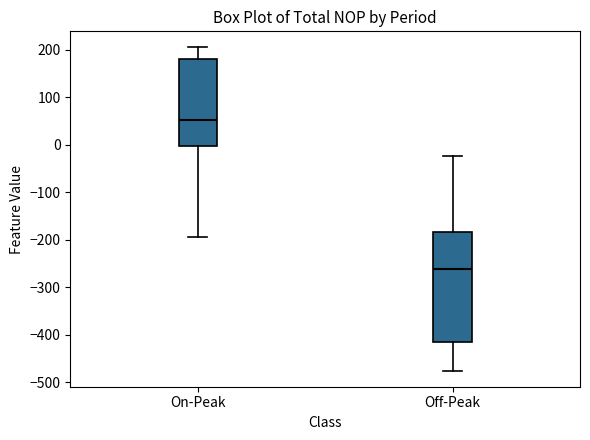

Which box has the lowest median line?

Off-Peak